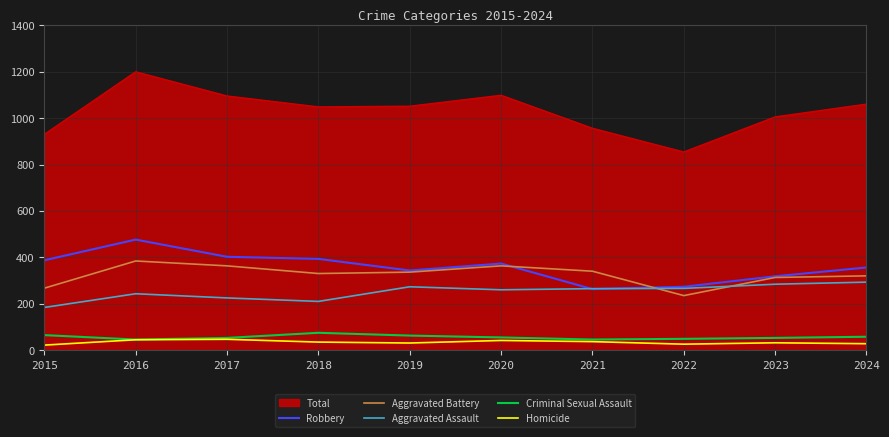

In Homicide, how many points are higher than both neighbors (excluding endpoints)?

3